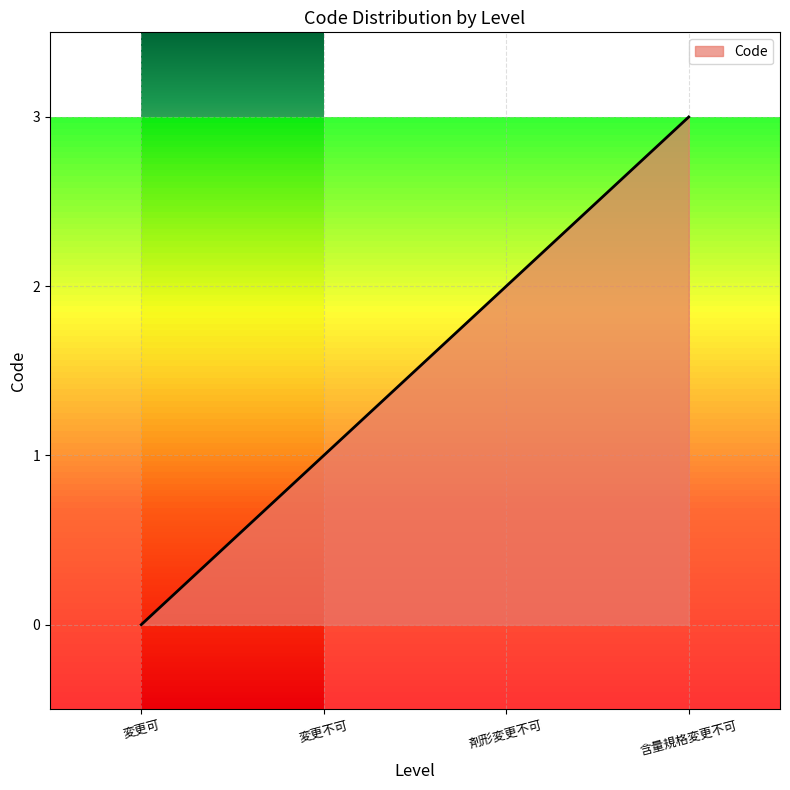

List the labels in order of value, largest first.

含量規格変更不可, 剤形変更不可, 変更不可, 変更可